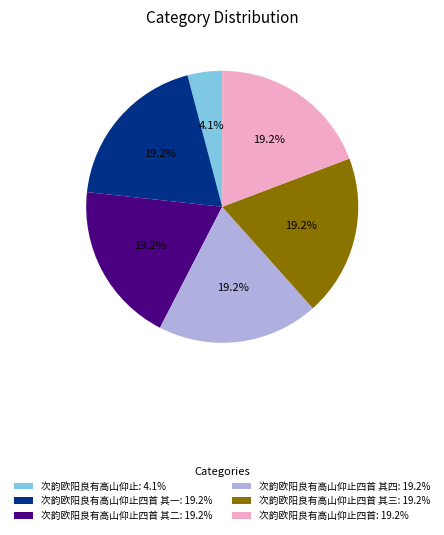

Count the number of slices in the pie.

6